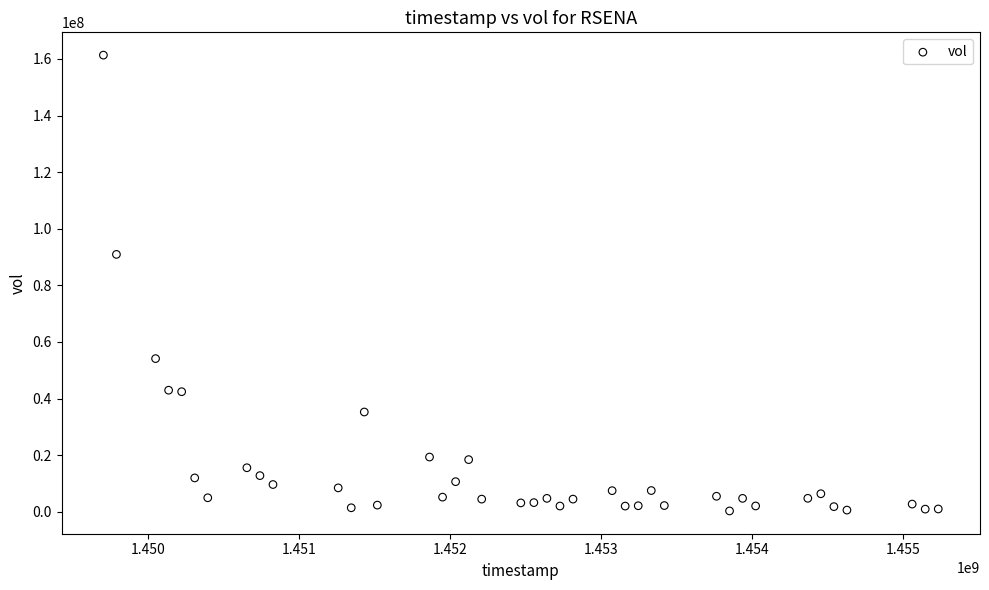

What is the range of X values (max minus min)?

5529600